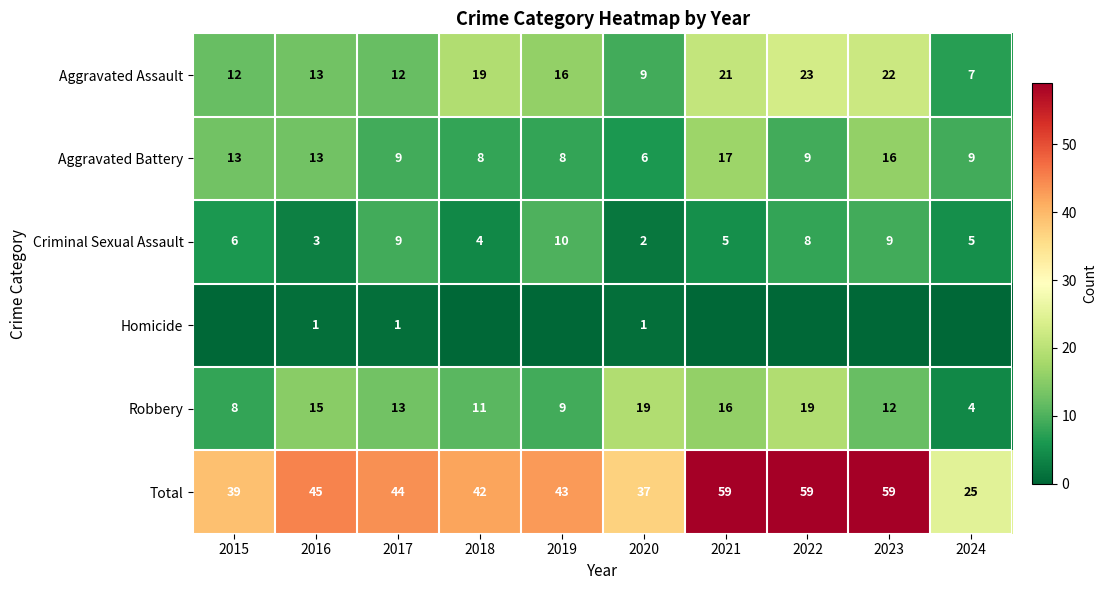

What is the sum of the Total values at 2019 and 2015?

82